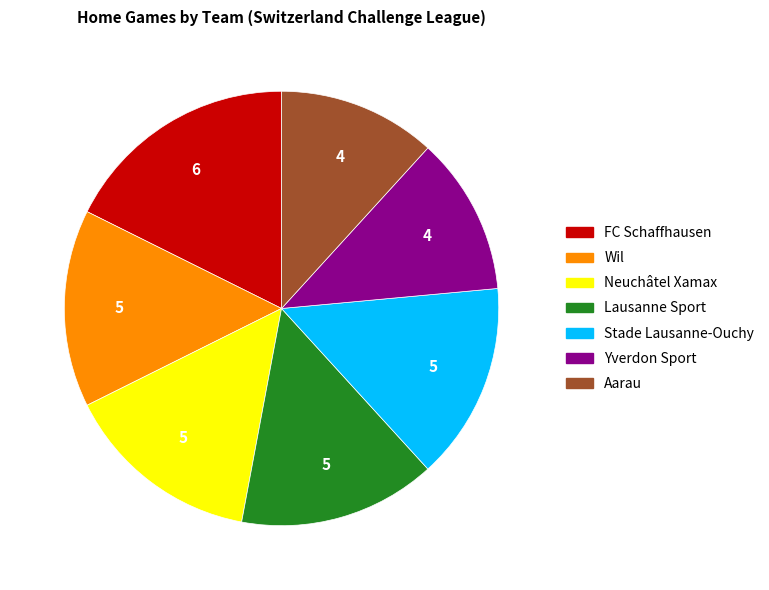

Does any single category account for the majority?

No